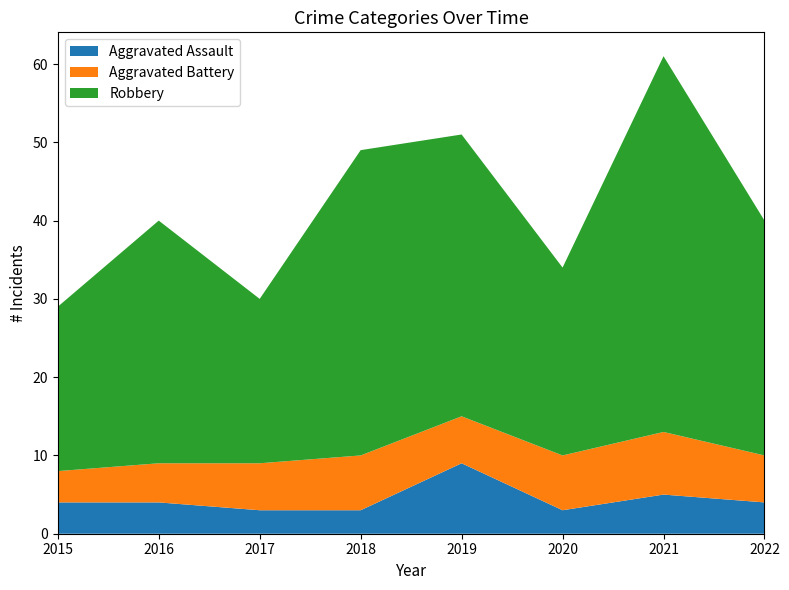

Reading left to right, what are all the values shown in this chart?

Aggravated Assault: 2015=4	2016=4	2017=3	2018=3	2019=9	2020=3	2021=5	2022=4
Aggravated Battery: 2015=4	2016=5	2017=6	2018=7	2019=6	2020=7	2021=8	2022=6
Robbery: 2015=21	2016=31	2017=21	2018=39	2019=36	2020=24	2021=48	2022=30